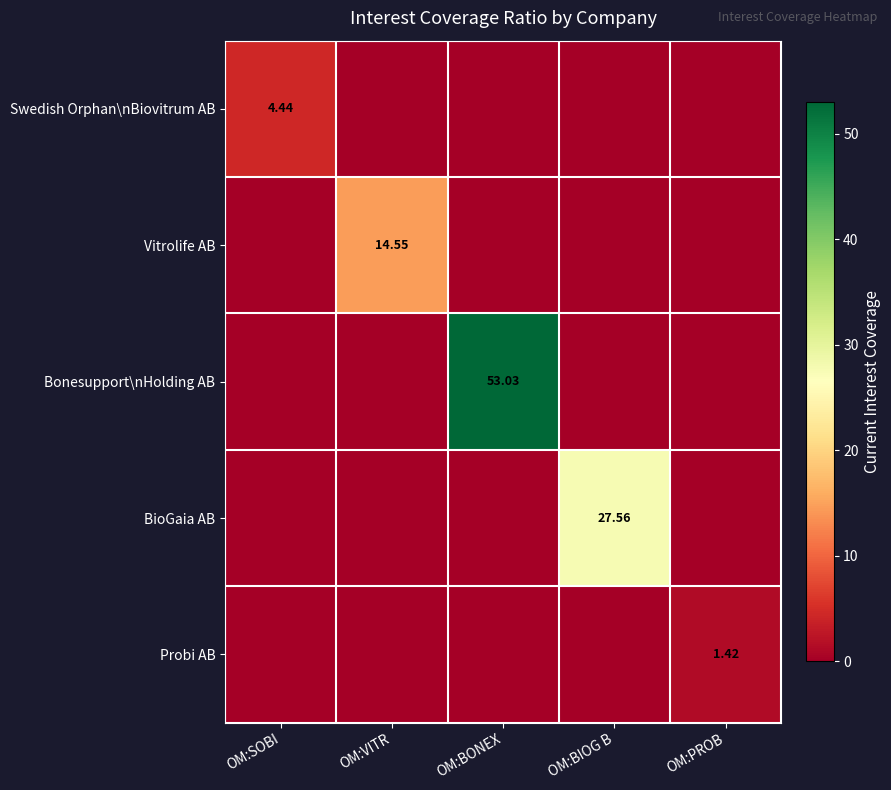

Which series has the largest total across all categories?

Bonesupport\nHolding AB